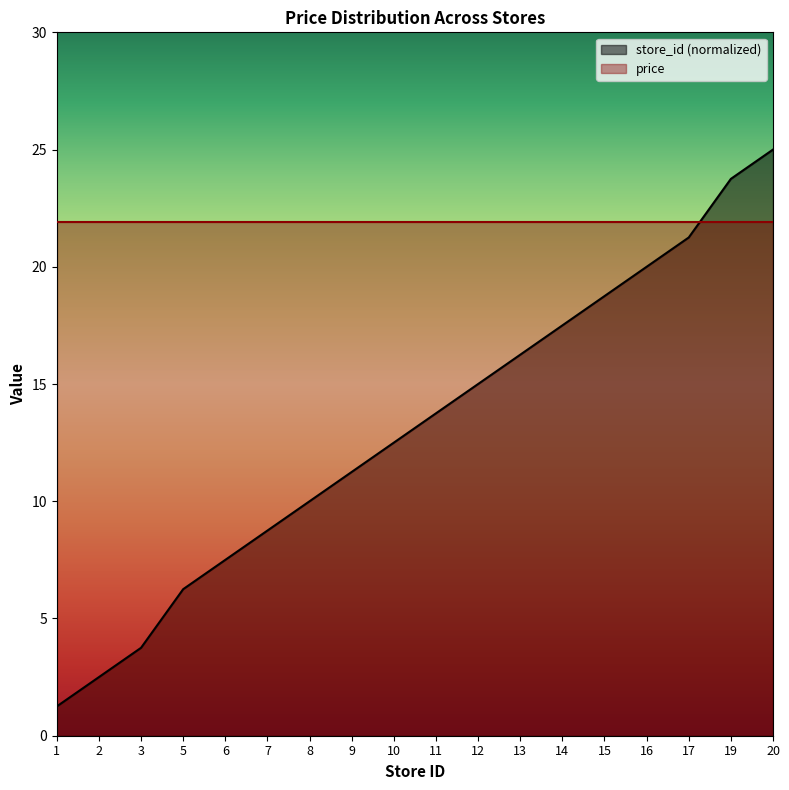

Which label corresponds to the largest value in the chart?

20